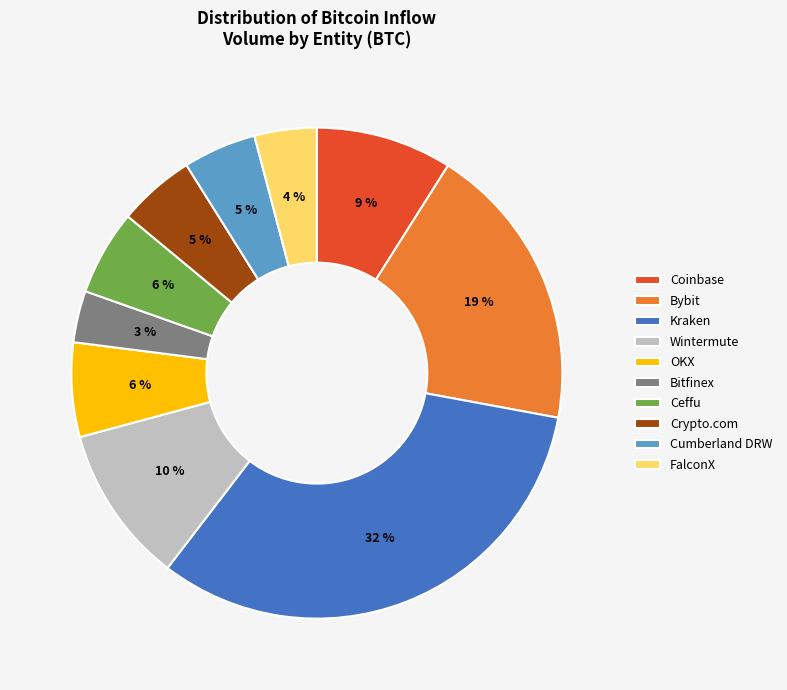

True or false: OKX accounts for 21% of the total.

False